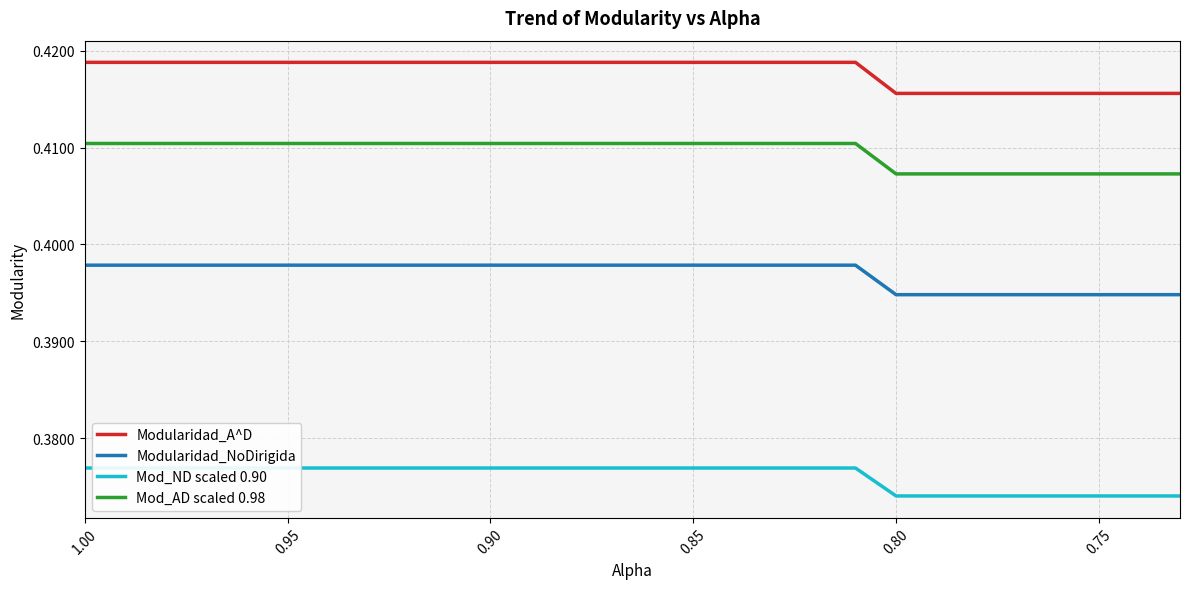

True or false: Modularidad_NoDirigida and Modularidad_A^D cross at least once.

False